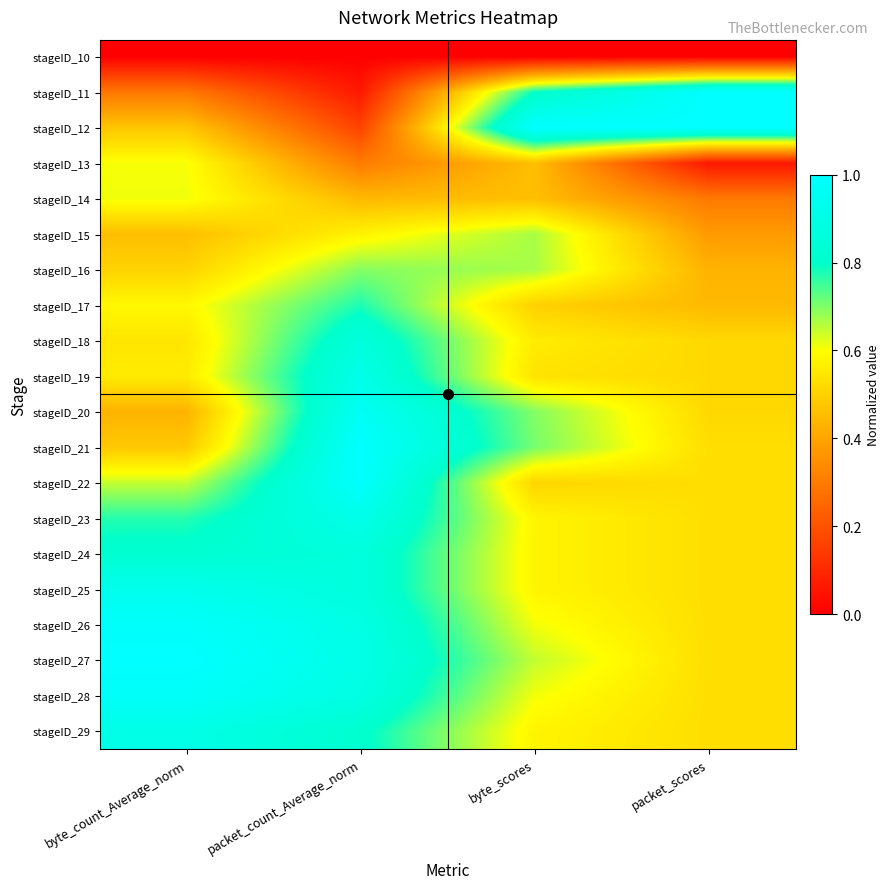

How many categories are shown in the chart?

4